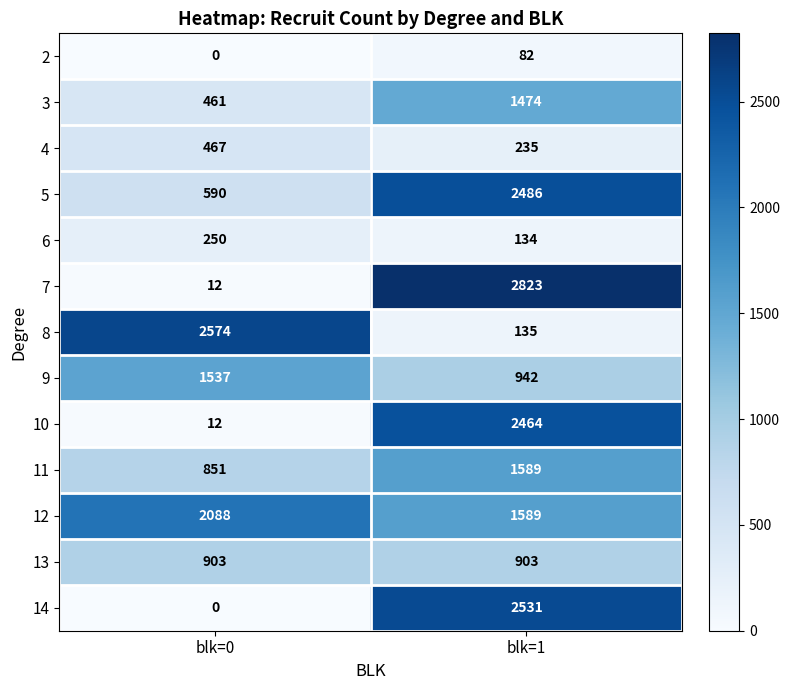

At which category is the sum across all series the highest?

blk=1